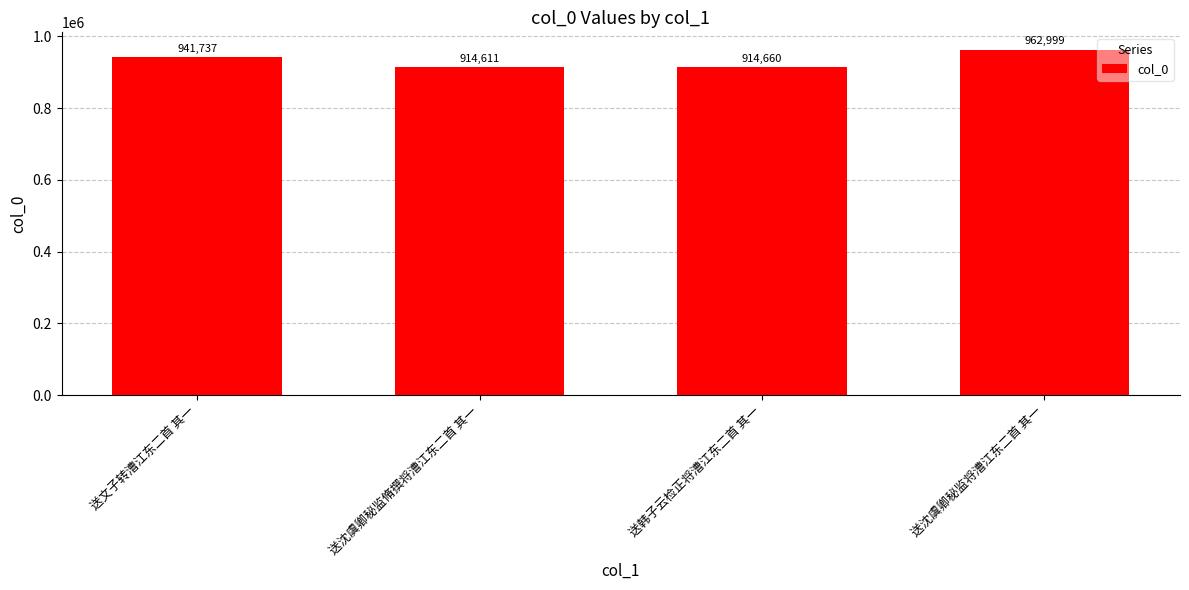

At which label is the value closest to 938805?

送文子转漕江东二首 其一